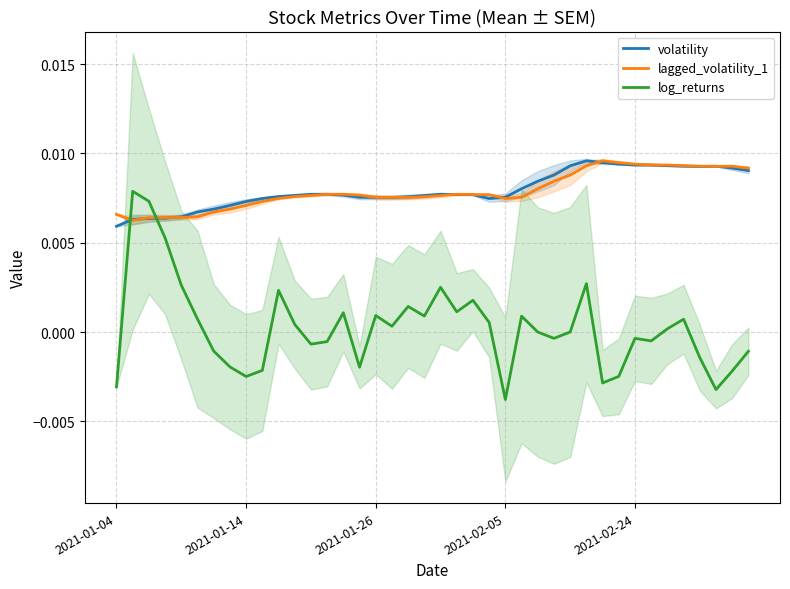

Does the chart have visible grid lines?

Yes